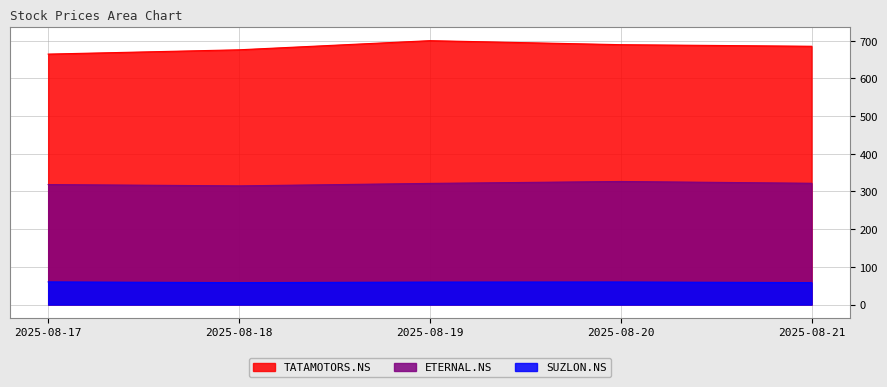

True or false: TATAMOTORS.NS and ETERNAL.NS cross at least once.

False